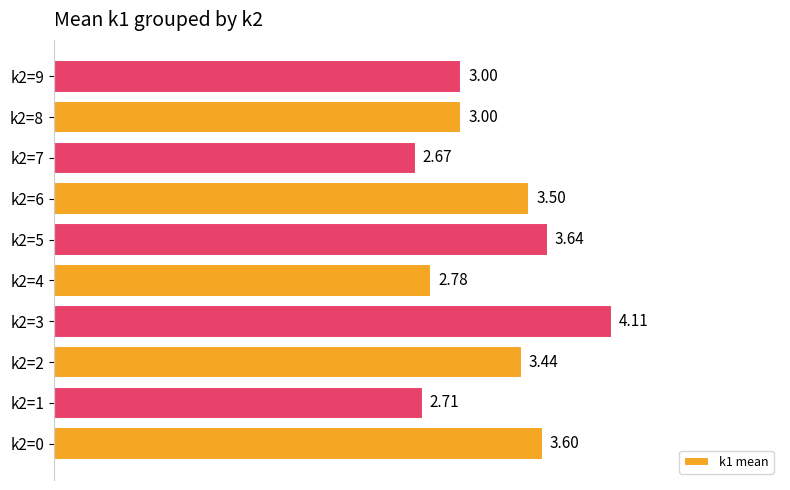

What is the change in value from k2=1 to k2=8?

+0.3